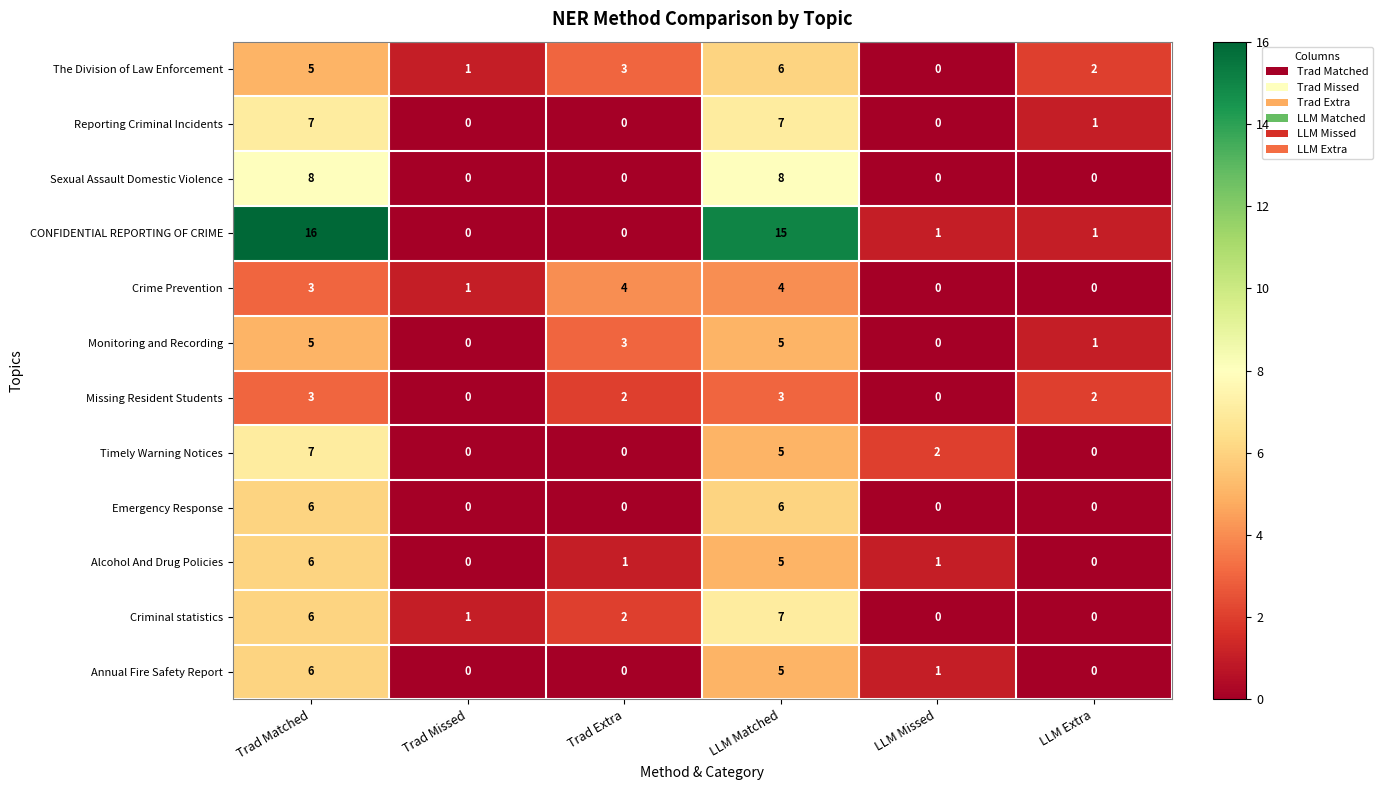

Is it true that Criminal statistics equals 2 at Trad Extra?

True